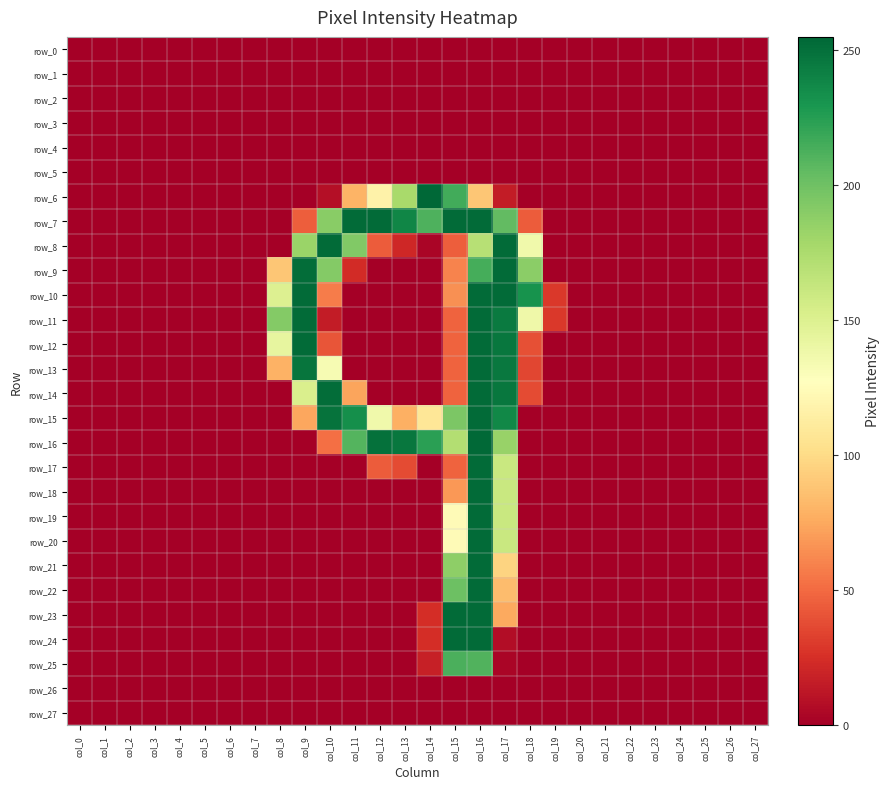

The row_9 series shows 189 at col_18. True or false?

True